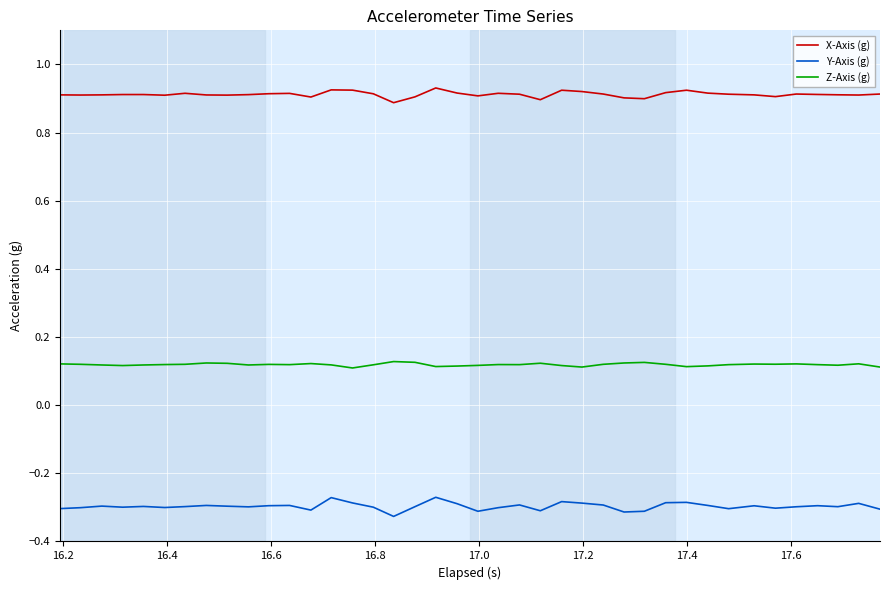

Which series has the largest range (max minus min)?

Y-Axis (g)